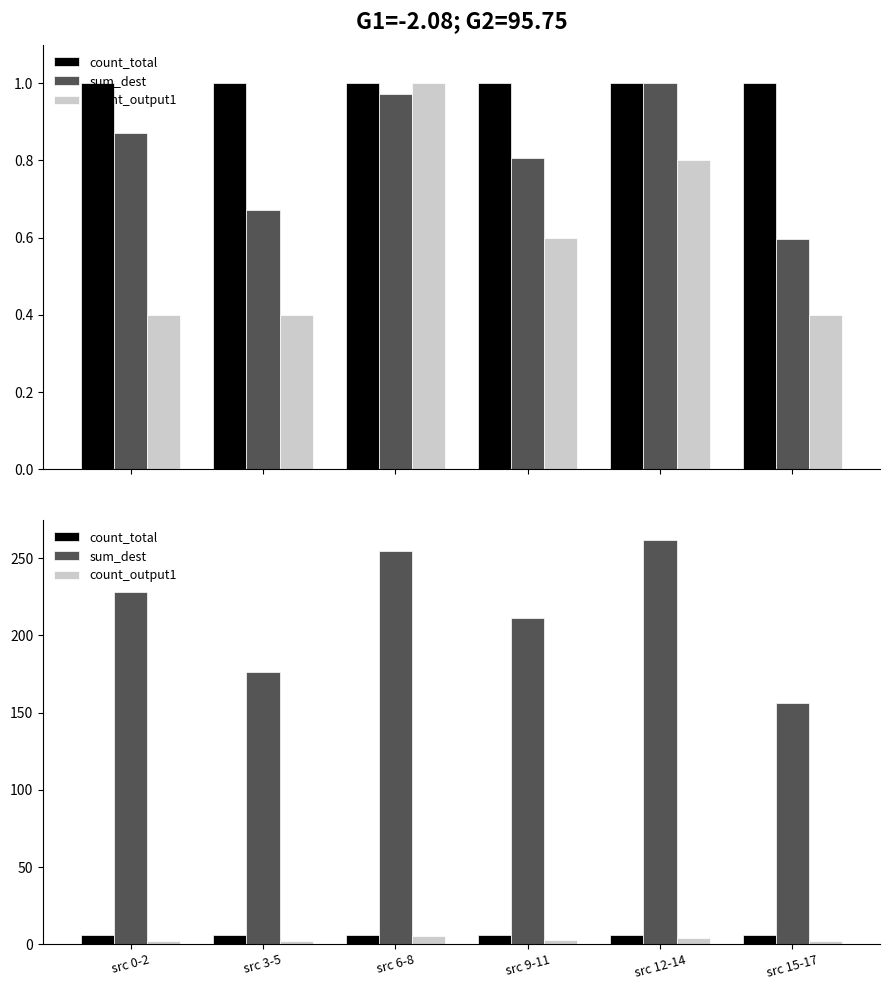

Are the bars grouped side by side (vs. stacked)?

Yes